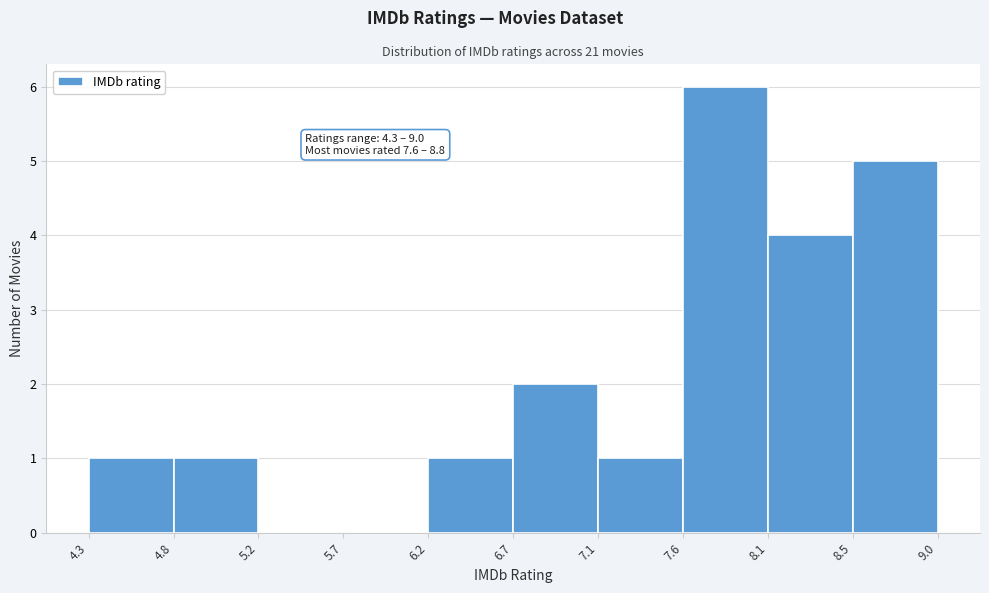

Which range on the x-axis has the tallest bar?

7.6 to 8.1